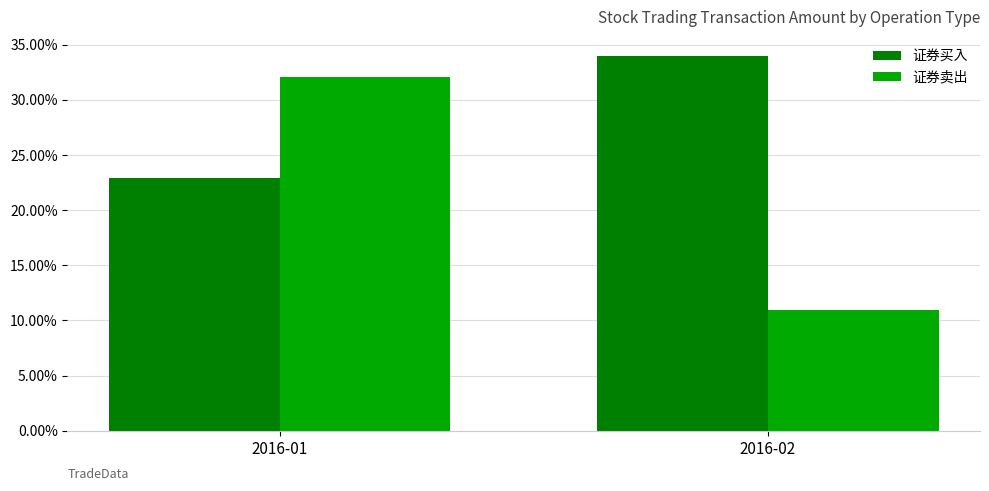

List the series in order of their overall mean, highest first.

证券买入, 证券卖出